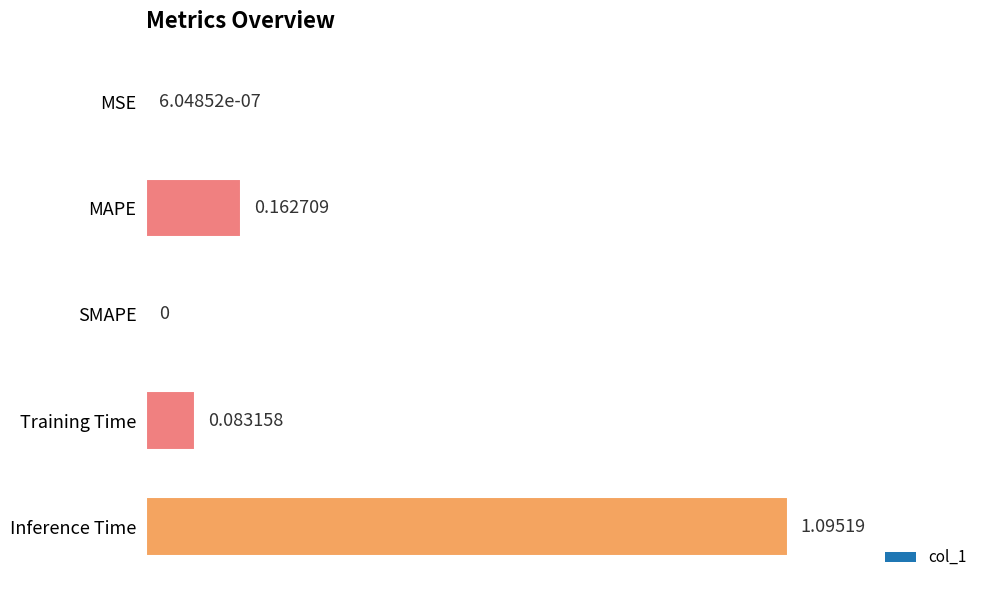

What is the greatest value displayed?

1.1